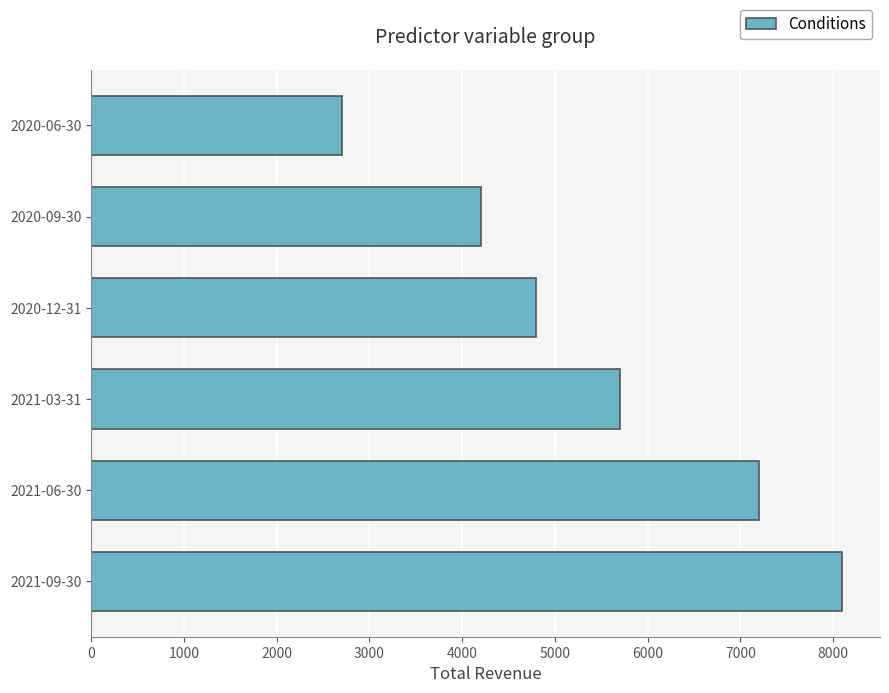

How many values are between 4200 and 7200?

4